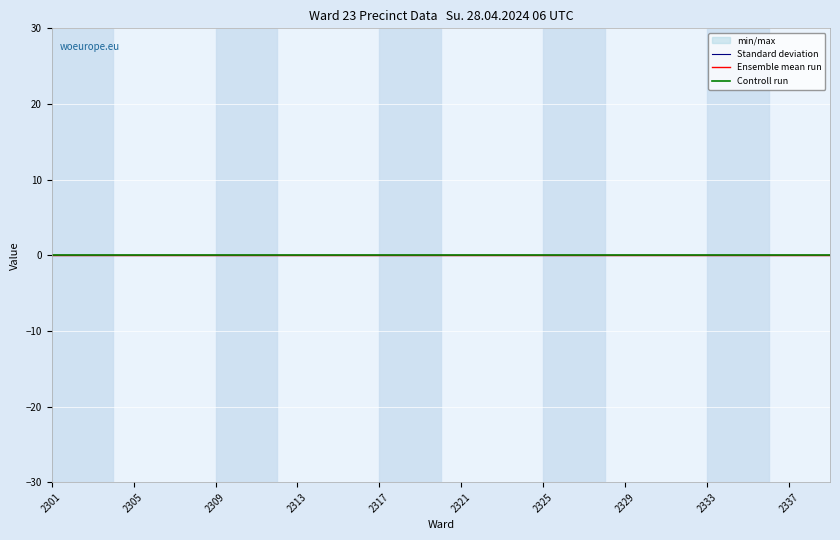

How many lines are shown in the chart?

4